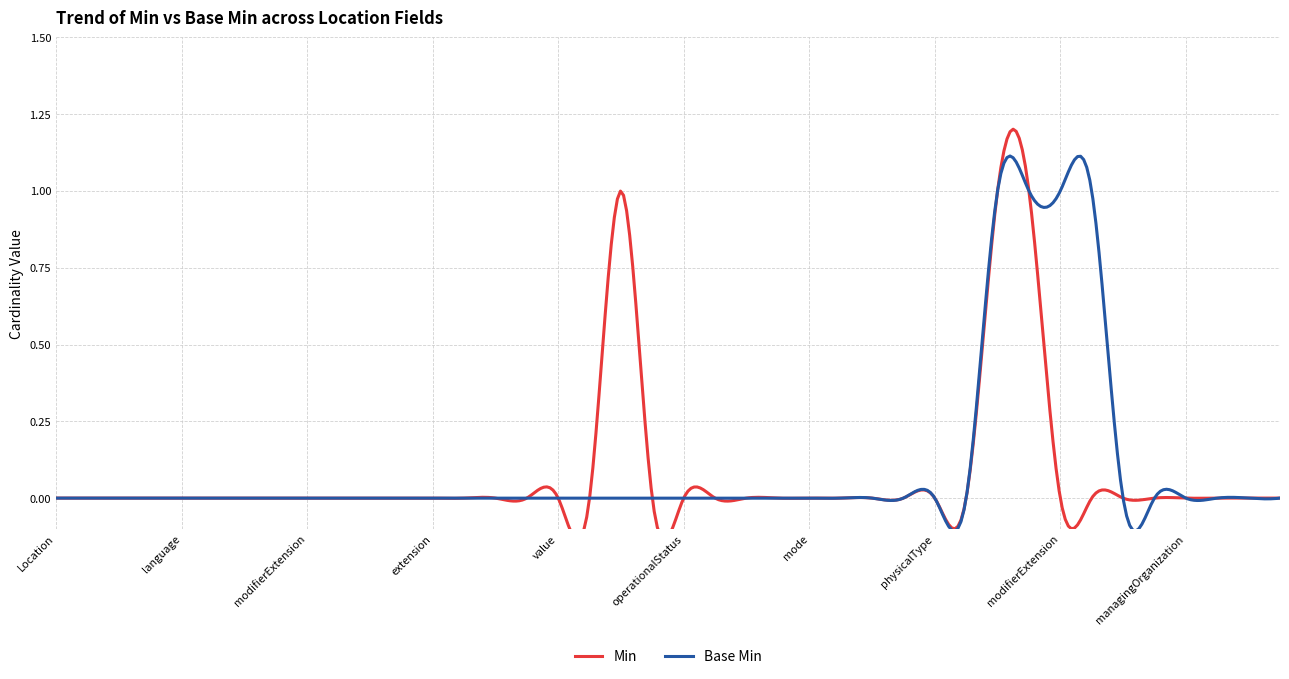

Reading right to left, list all the values displayed in this chart.

Min: 0	0	0	0	0	0	0	0	1	1	0	0	0	0	0	0	0	0	0	0	0	1	0	0	0	0	0	0	0	0	0	0	0	0	0	0	0	0	0	0
Base Min: 0	0	0	0	0	0	1	1	1	1	0	0	0	0	0	0	0	0	0	0	0	0	0	0	0	0	0	0	0	0	0	0	0	0	0	0	0	0	0	0